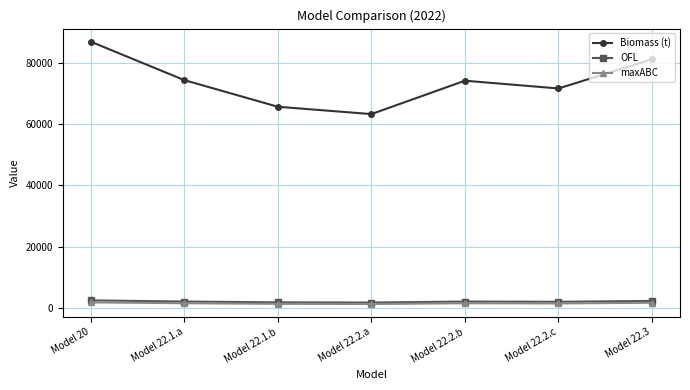

At how many categories does at least one series exceed 22681?

7